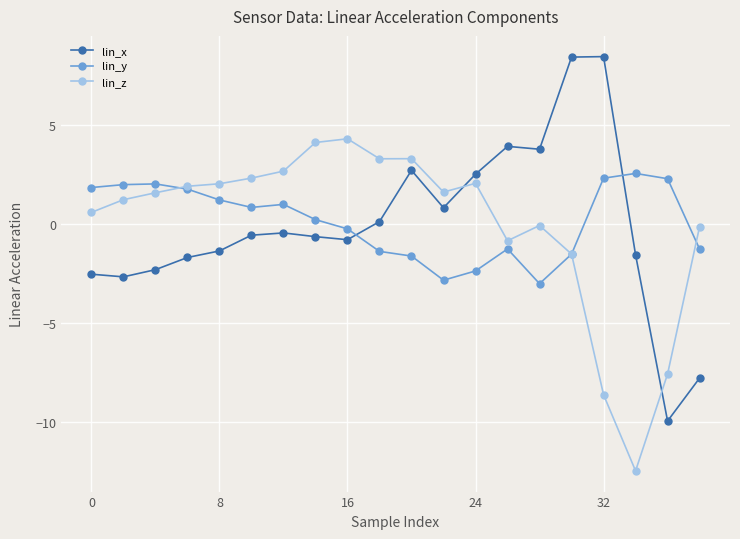

How many negative values does the lin_x series have?

12